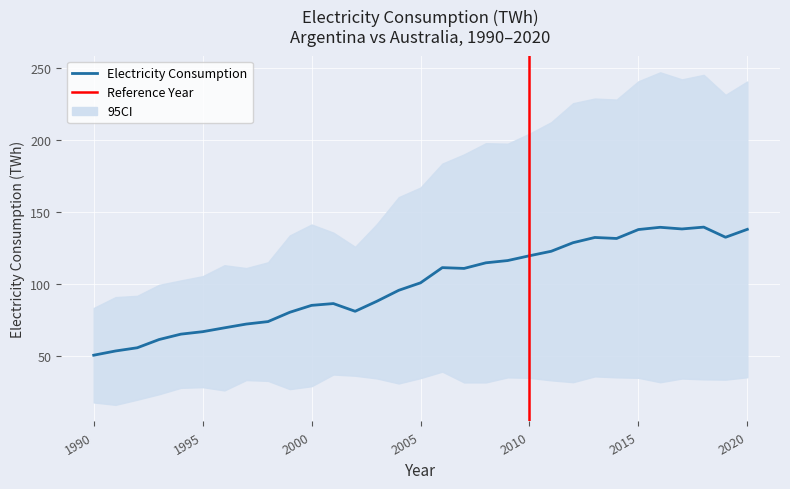

How many points are higher than both their immediate neighbors (excluding endpoints)?

5